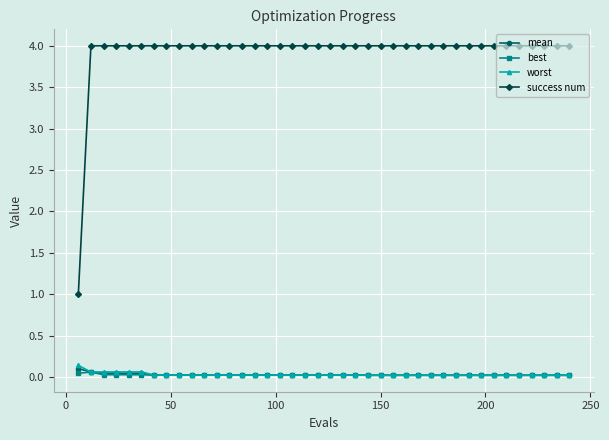

What is the average value of the success num series?

3.9